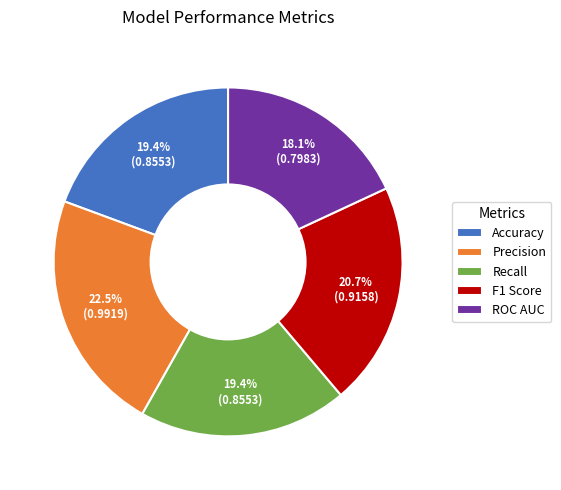

The Accuracy slice represents 33% of the pie. True or false?

False